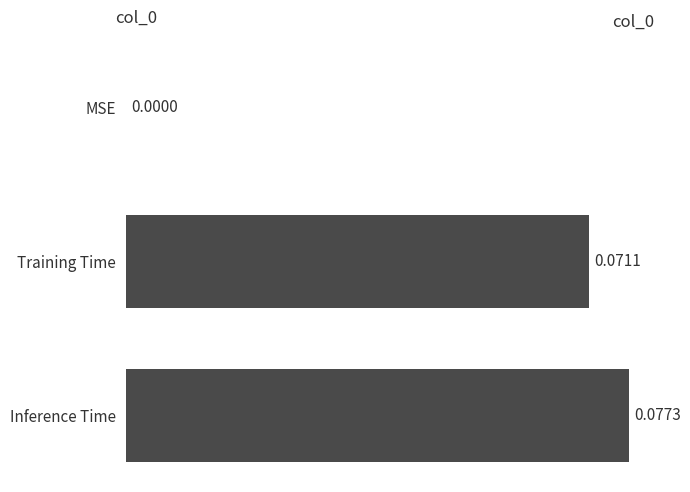

What is the change in value from MSE to Training Time?

+0.1